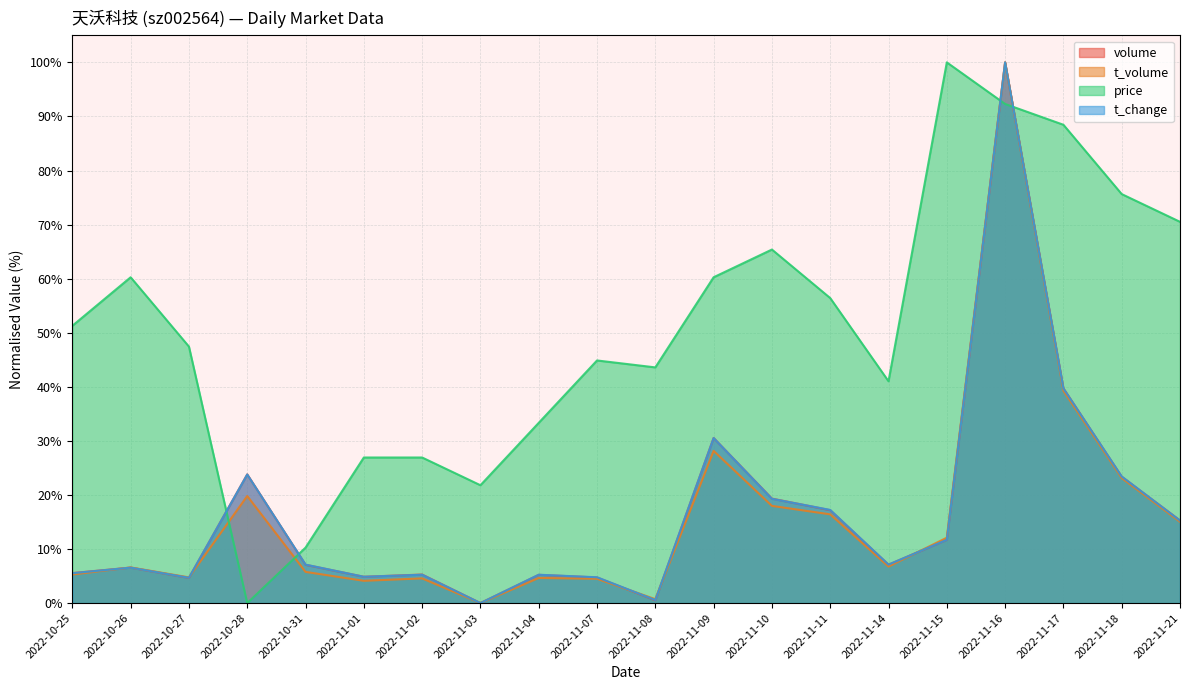

List the labels in order of t_volume value, largest first.

2022-11-16, 2022-11-17, 2022-11-09, 2022-11-18, 2022-10-28, 2022-11-10, 2022-11-11, 2022-11-21, 2022-11-15, 2022-11-14, 2022-10-26, 2022-10-31, 2022-10-25, 2022-10-27, 2022-11-04, 2022-11-02, 2022-11-07, 2022-11-01, 2022-11-08, 2022-11-03